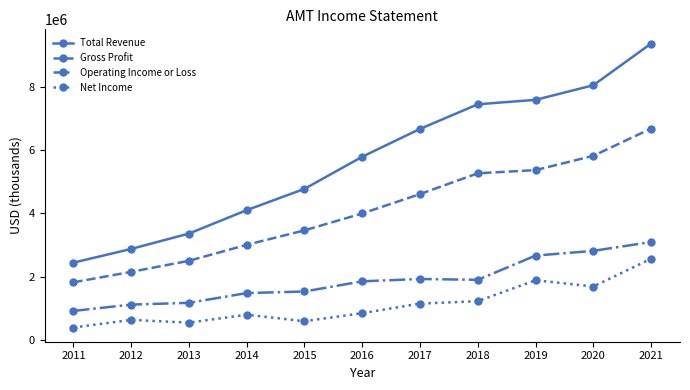

What is the sum of all Net Income values?

12354900